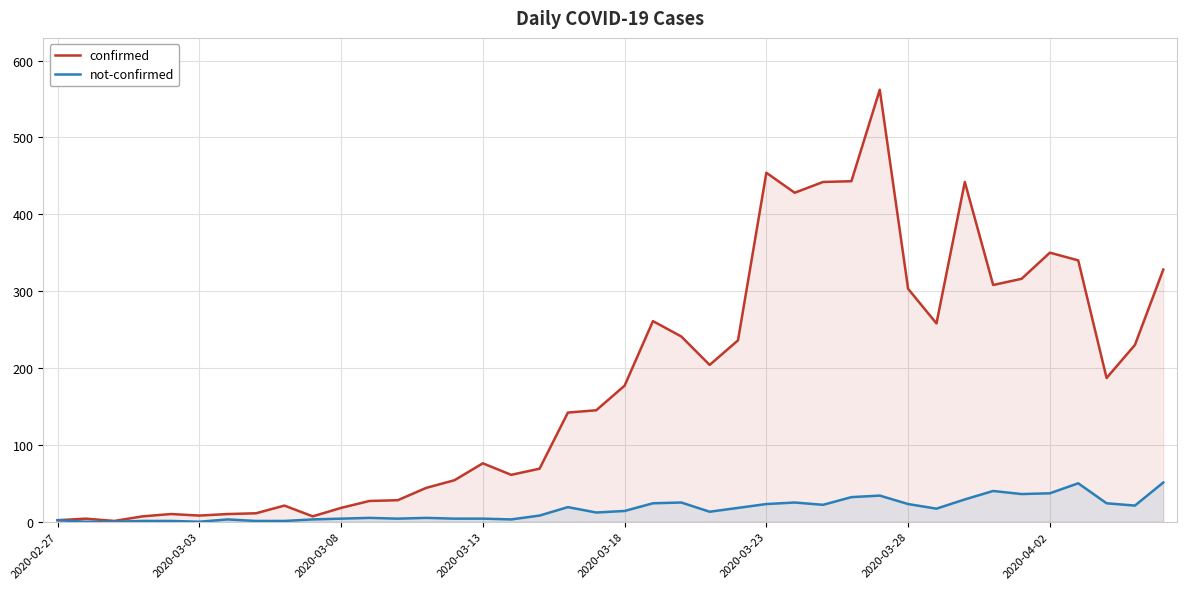

How many interior local peaks does the confirmed series have?

9